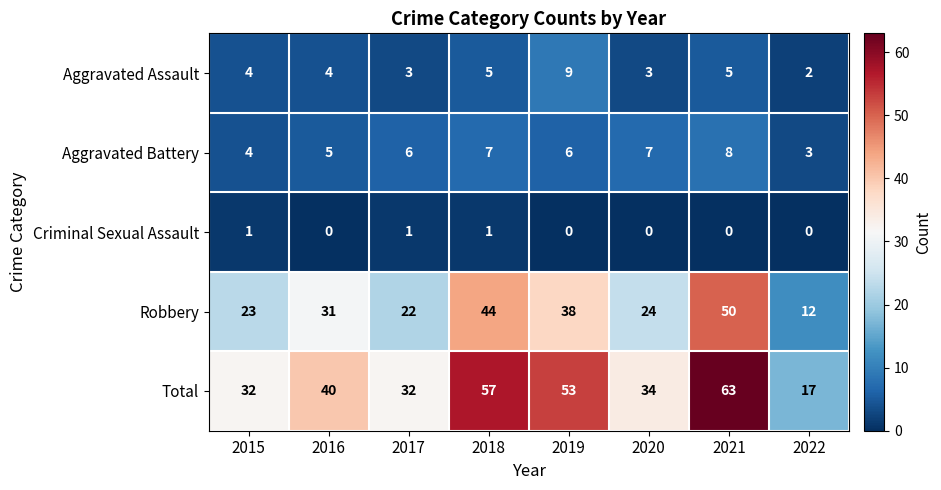

Which category has the highest value in the Total series?

2021